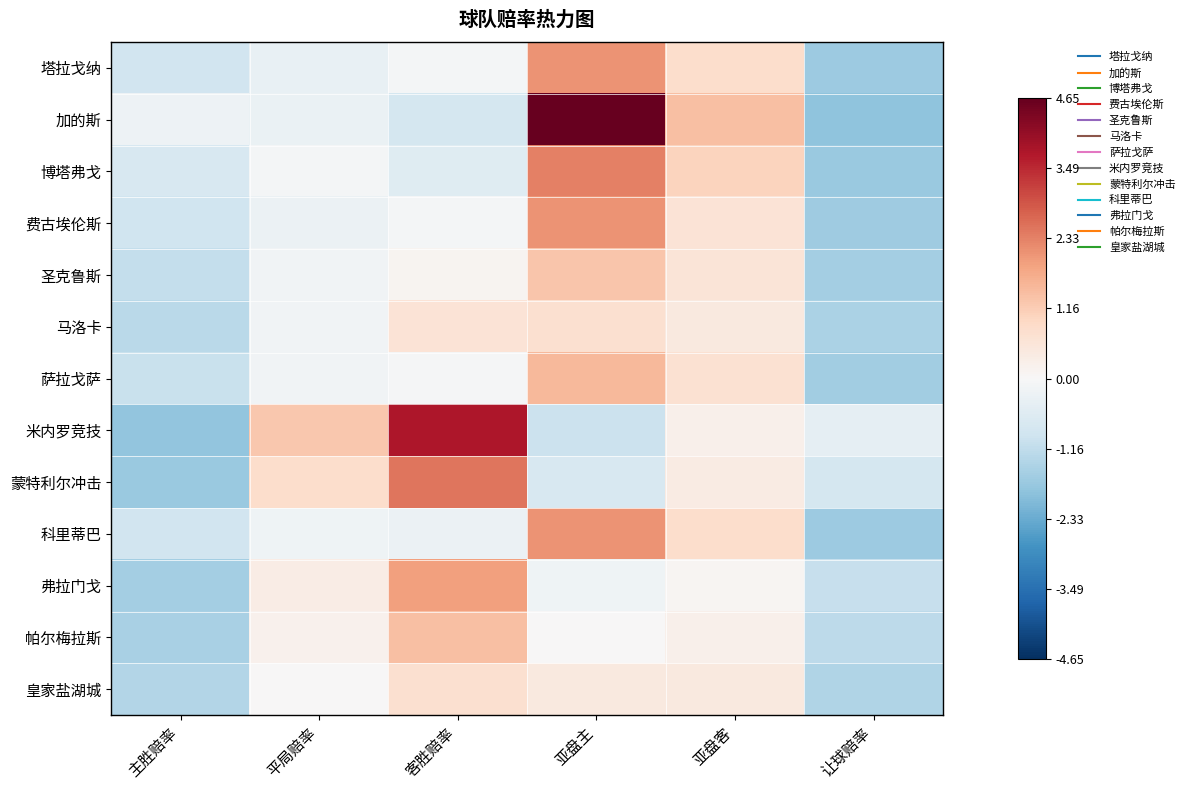

At which category does the chart reach its peak across all series?

亚盘主